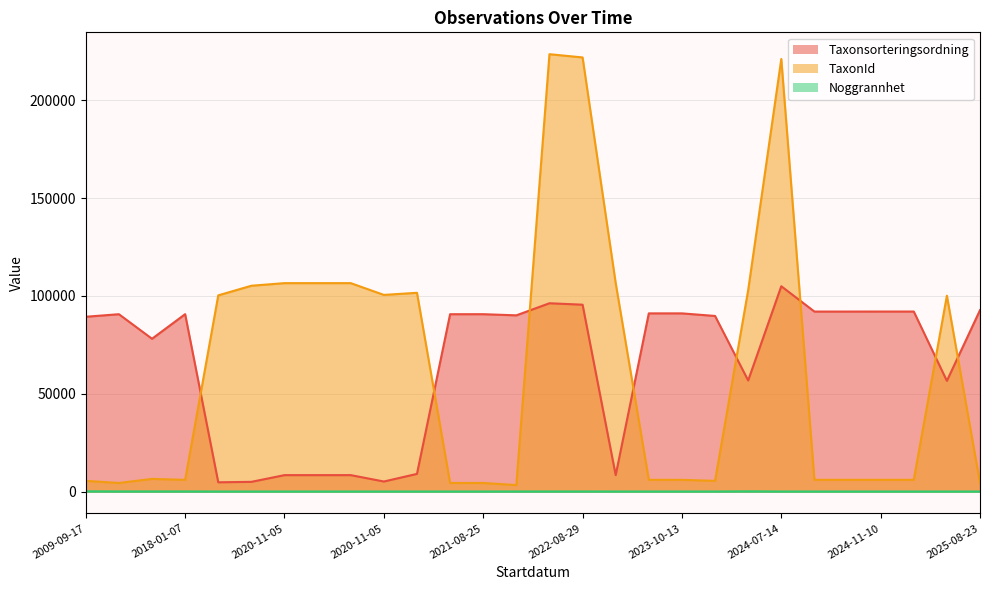

What is the label of the 14th point from the right?

2022-08-29